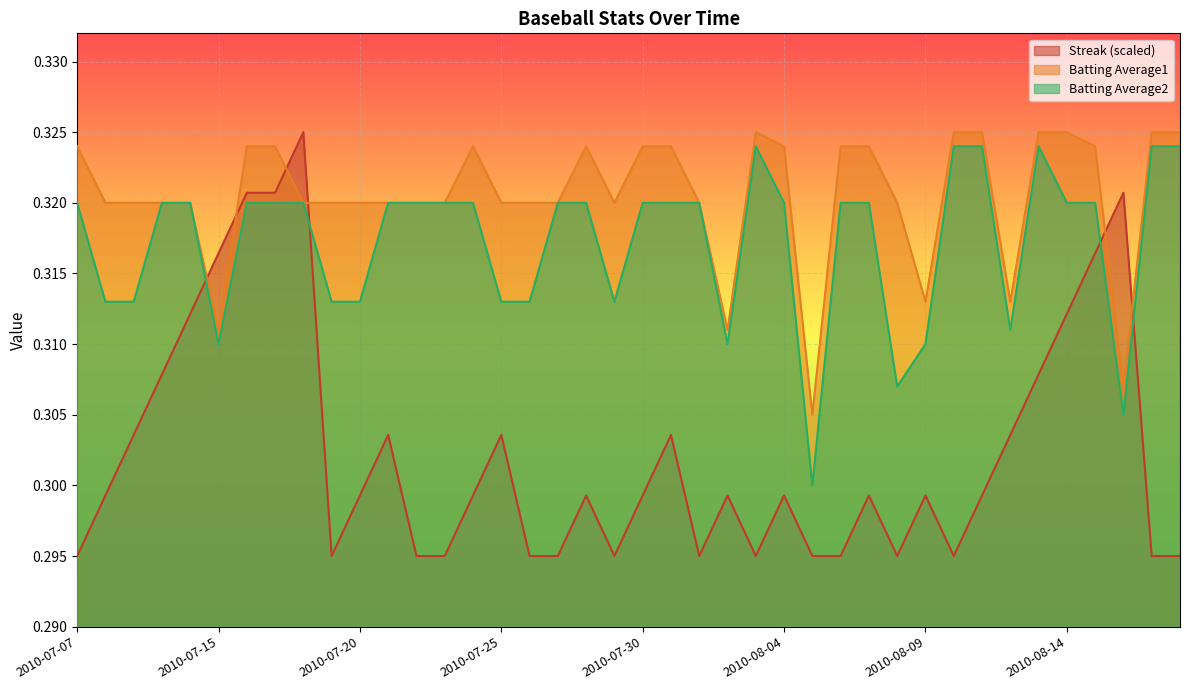

At how many categories does at least one series exceed 0?

40